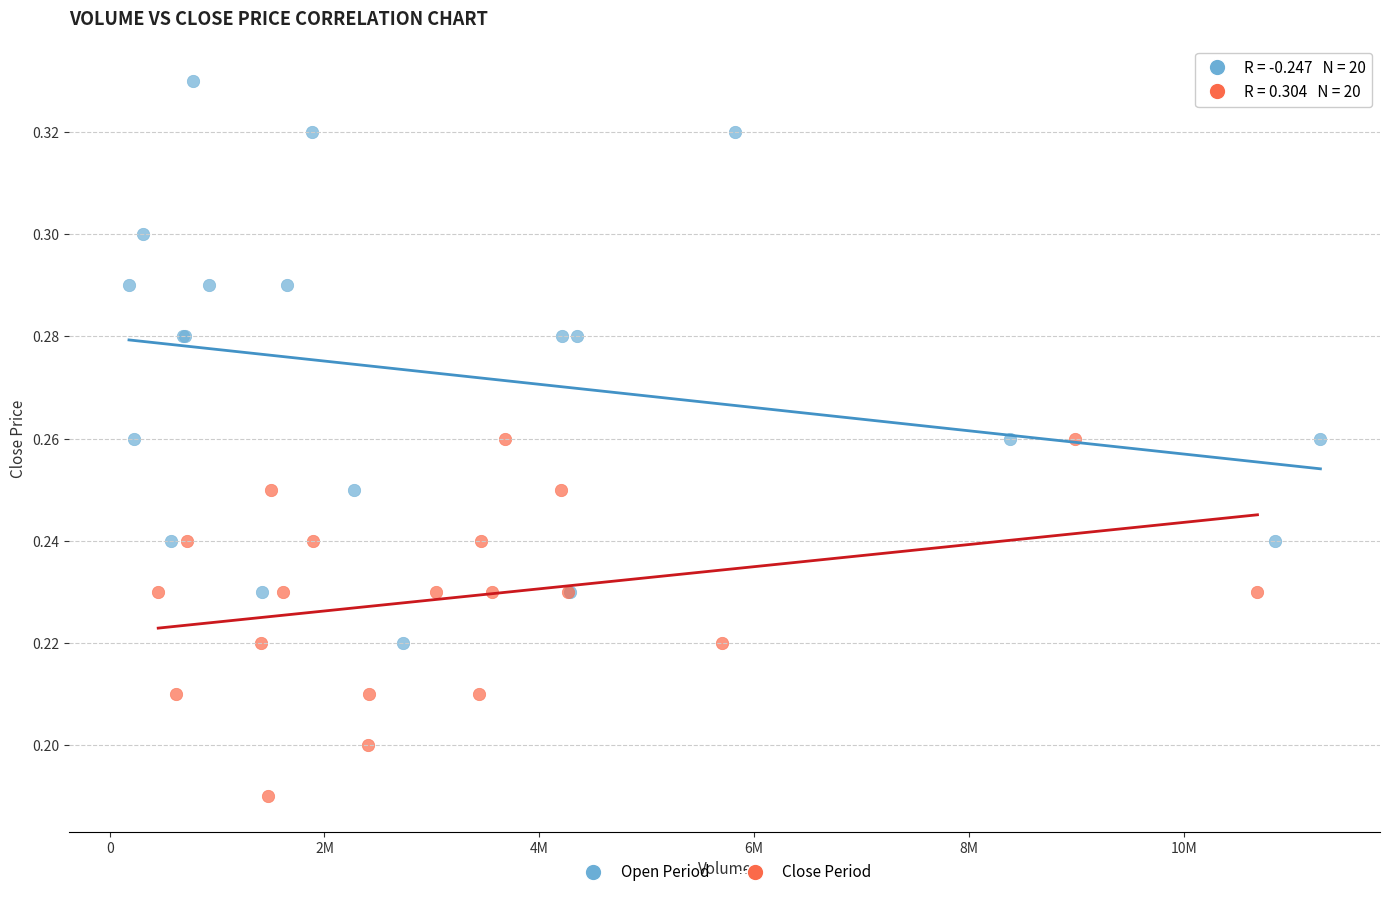

What are all the series names shown in the legend?

Open Period, Close Period